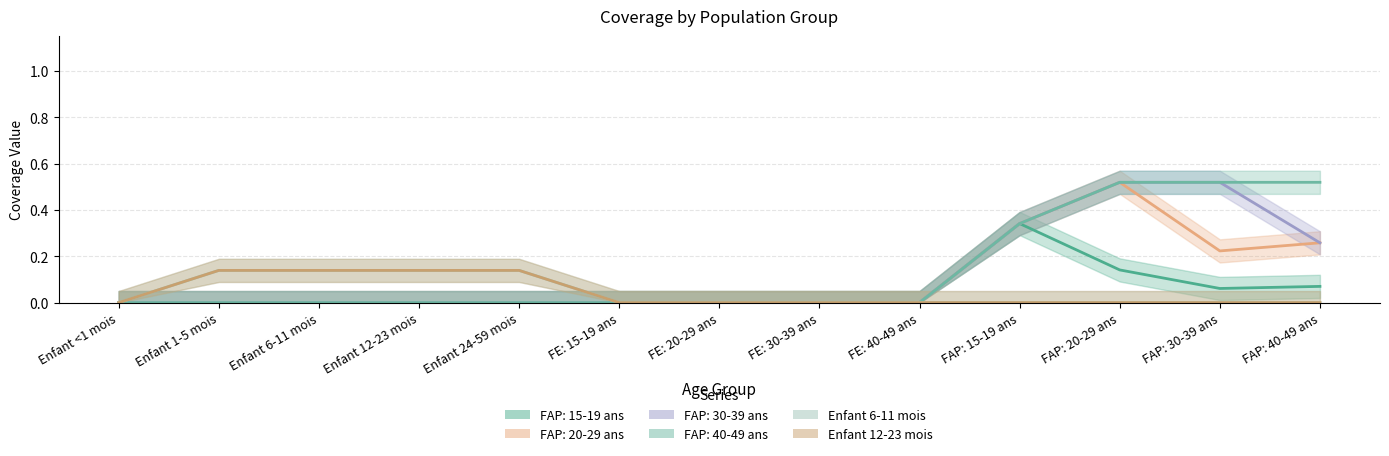

Reading right to left, transcribe all the data shown in this chart.

FAP: 15-19 ans: FAP: 40-49 ans=0.1	FAP: 30-39 ans=0.1	FAP: 20-29 ans=0.1	FAP: 15-19 ans=0.3	FE: 40-49 ans=0.0	FE: 30-39 ans=0.0	FE: 20-29 ans=0.0	FE: 15-19 ans=0.0	Enfant 24-59 mois=0.0	Enfant 12-23 mois=0.0	Enfant 6-11 mois=0.0	Enfant 1-5 mois=0.0	Enfant <1 mois=0.0
FAP: 20-29 ans: FAP: 40-49 ans=0.3	FAP: 30-39 ans=0.2	FAP: 20-29 ans=0.5	FAP: 15-19 ans=0.3	FE: 40-49 ans=0.0	FE: 30-39 ans=0.0	FE: 20-29 ans=0.0	FE: 15-19 ans=0.0	Enfant 24-59 mois=0.0	Enfant 12-23 mois=0.0	Enfant 6-11 mois=0.0	Enfant 1-5 mois=0.0	Enfant <1 mois=0.0
FAP: 30-39 ans: FAP: 40-49 ans=0.3	FAP: 30-39 ans=0.5	FAP: 20-29 ans=0.5	FAP: 15-19 ans=0.3	FE: 40-49 ans=0.0	FE: 30-39 ans=0.0	FE: 20-29 ans=0.0	FE: 15-19 ans=0.0	Enfant 24-59 mois=0.0	Enfant 12-23 mois=0.0	Enfant 6-11 mois=0.0	Enfant 1-5 mois=0.0	Enfant <1 mois=0.0
FAP: 40-49 ans: FAP: 40-49 ans=0.5	FAP: 30-39 ans=0.5	FAP: 20-29 ans=0.5	FAP: 15-19 ans=0.3	FE: 40-49 ans=0.0	FE: 30-39 ans=0.0	FE: 20-29 ans=0.0	FE: 15-19 ans=0.0	Enfant 24-59 mois=0.0	Enfant 12-23 mois=0.0	Enfant 6-11 mois=0.0	Enfant 1-5 mois=0.0	Enfant <1 mois=0.0
Enfant 6-11 mois: FAP: 40-49 ans=0.0	FAP: 30-39 ans=0.0	FAP: 20-29 ans=0.0	FAP: 15-19 ans=0.0	FE: 40-49 ans=0.0	FE: 30-39 ans=0.0	FE: 20-29 ans=0.0	FE: 15-19 ans=0.0	Enfant 24-59 mois=0.1	Enfant 12-23 mois=0.1	Enfant 6-11 mois=0.1	Enfant 1-5 mois=0.1	Enfant <1 mois=0.0
Enfant 12-23 mois: FAP: 40-49 ans=0.0	FAP: 30-39 ans=0.0	FAP: 20-29 ans=0.0	FAP: 15-19 ans=0.0	FE: 40-49 ans=0.0	FE: 30-39 ans=0.0	FE: 20-29 ans=0.0	FE: 15-19 ans=0.0	Enfant 24-59 mois=0.1	Enfant 12-23 mois=0.1	Enfant 6-11 mois=0.1	Enfant 1-5 mois=0.1	Enfant <1 mois=0.0